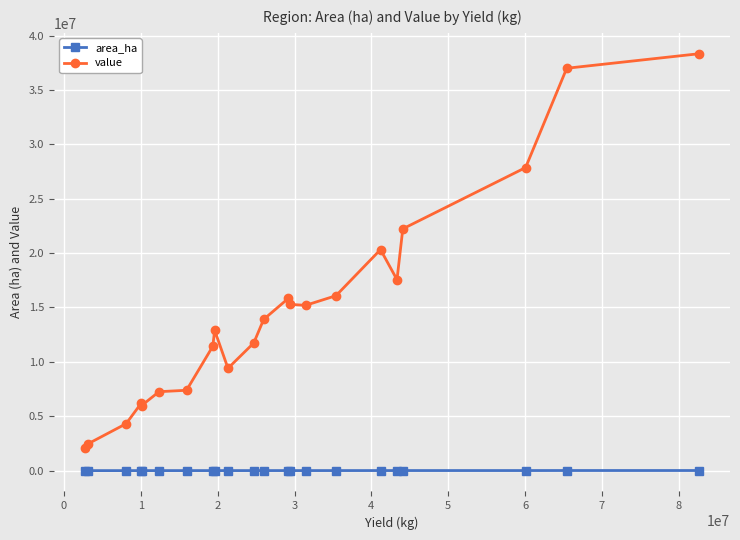

What is the difference between the maximum and second lowest values in the value series?

35851559.0